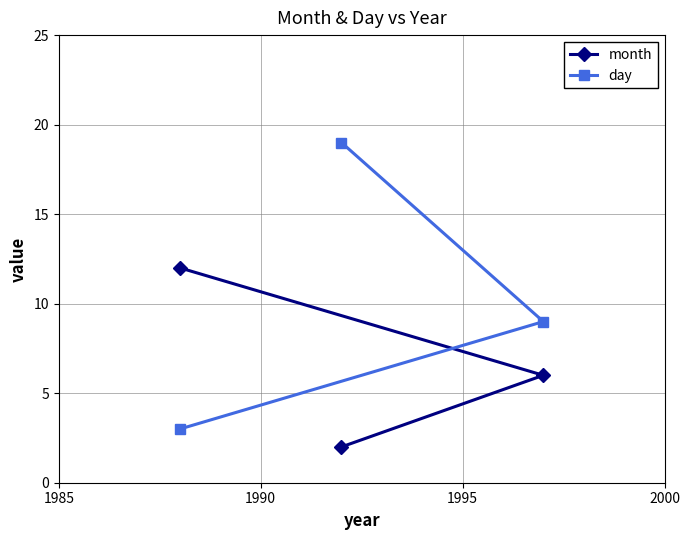

At how many categories does at least one series exceed 7?

3